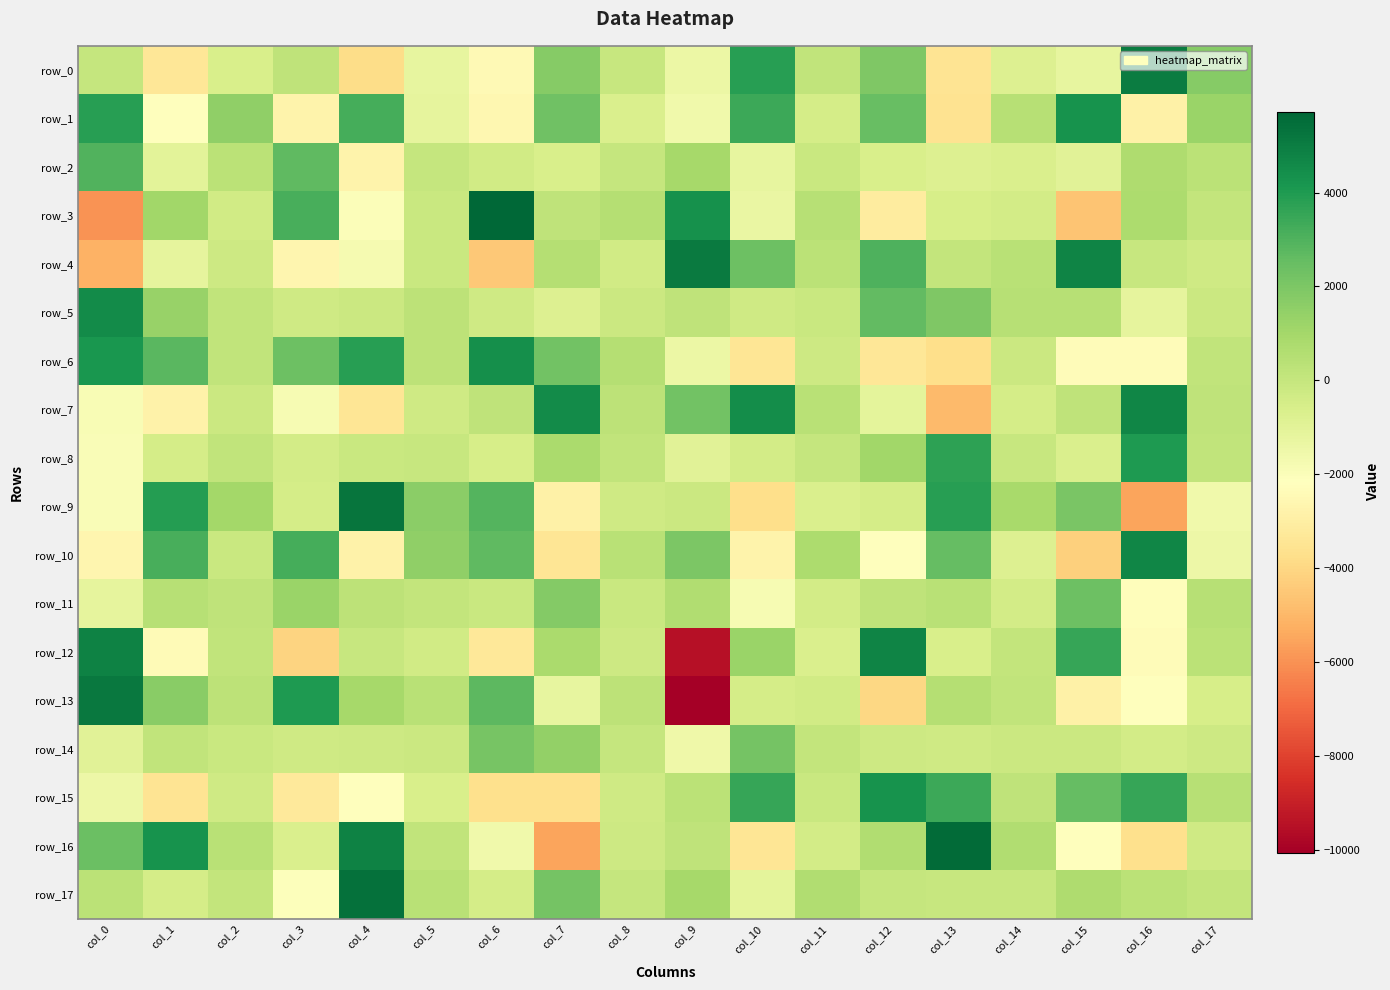

What is the difference between the highest and lowest values at col_0?

11074.4